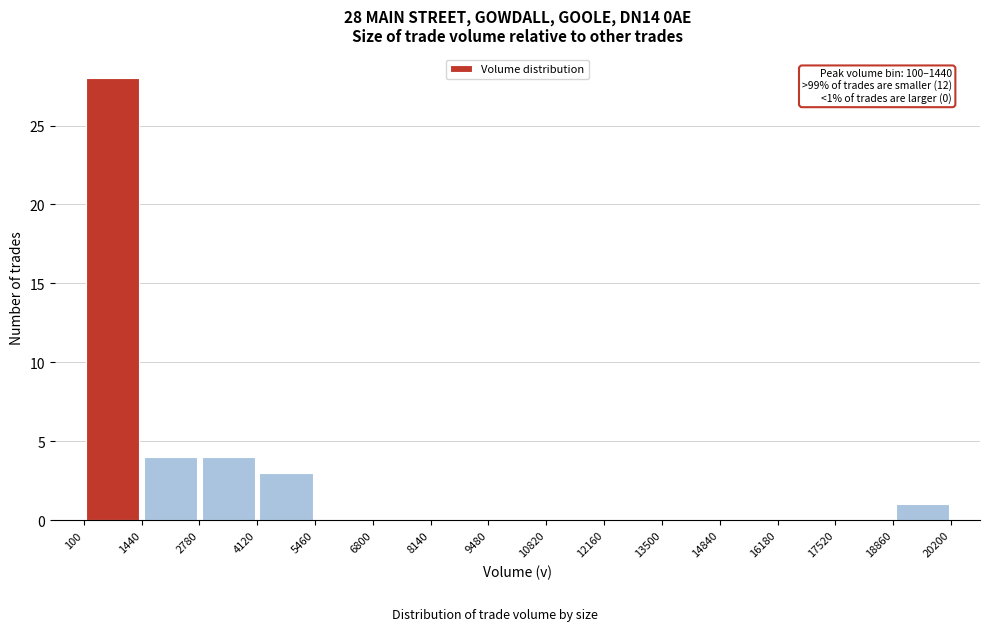

Which range on the x-axis has the tallest bar?

100 to 1440